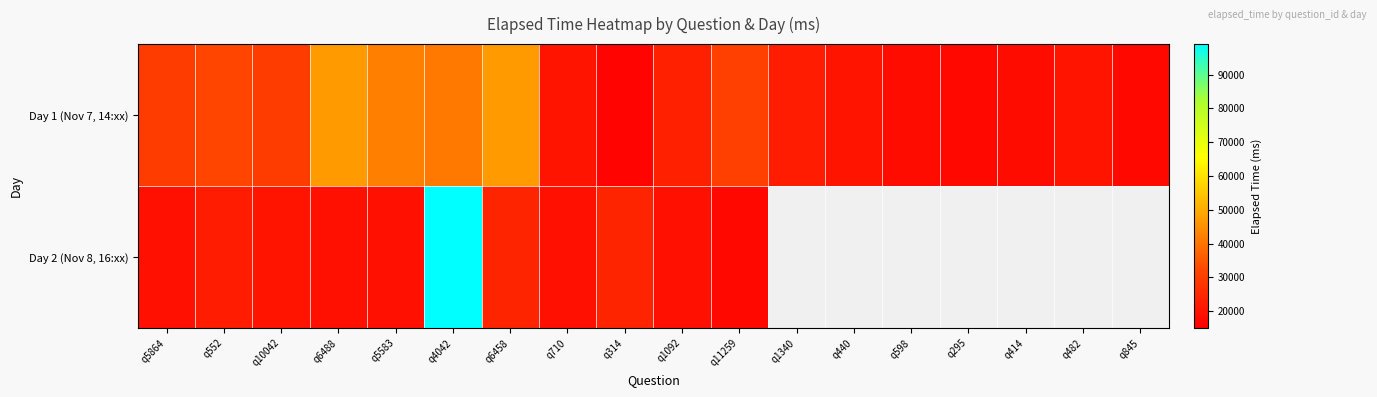

How many values in Day 2 (Nov 8, 16:xx) are above zero?

11